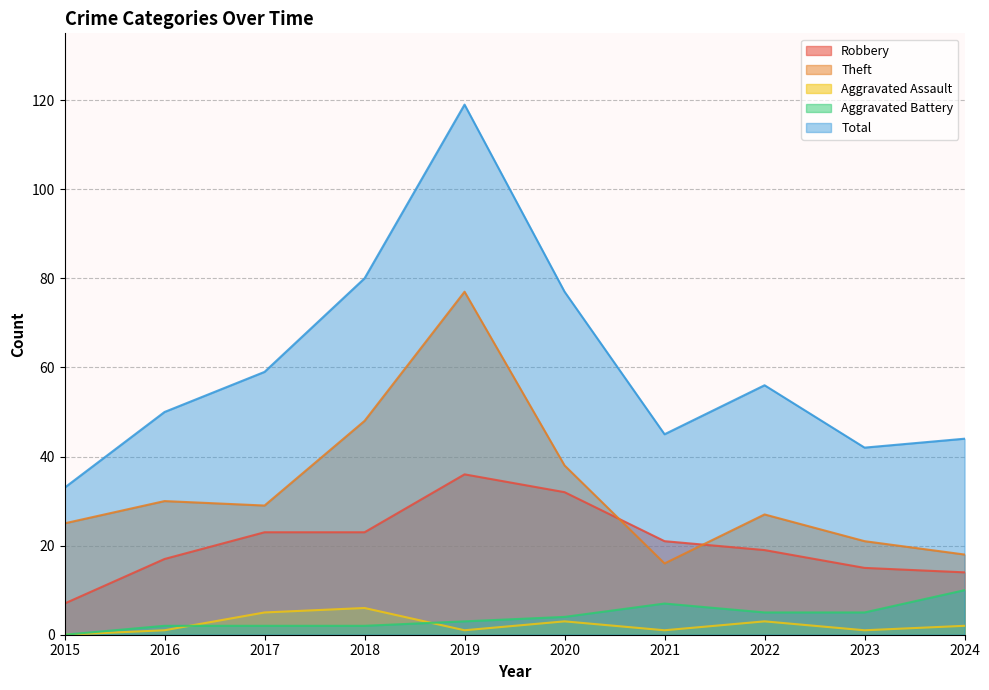

What is the difference between the maximum and second lowest values in the Theft series?

59